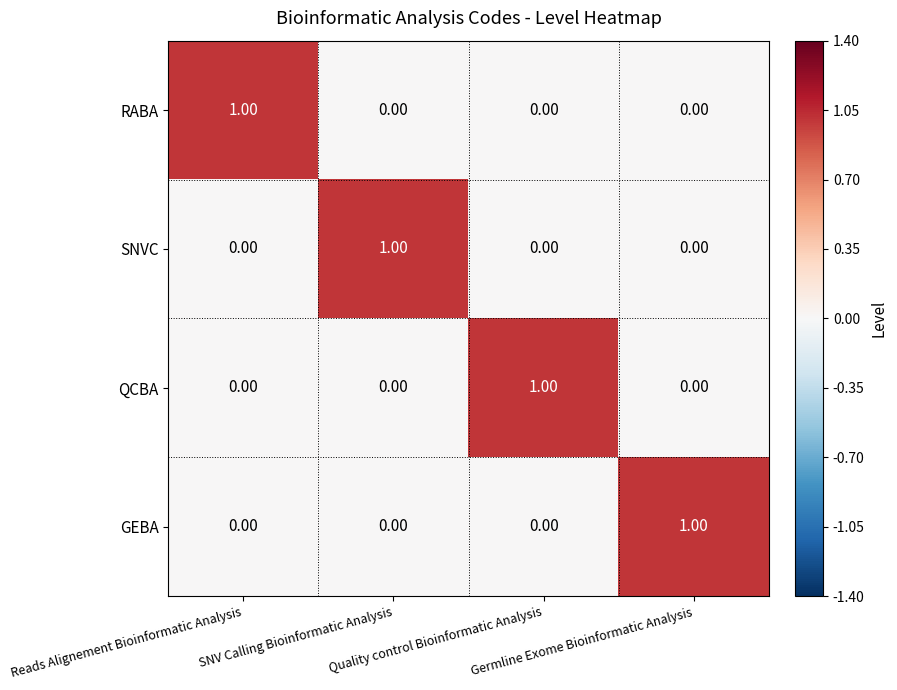

At how many categories does at least one series exceed 0?

4